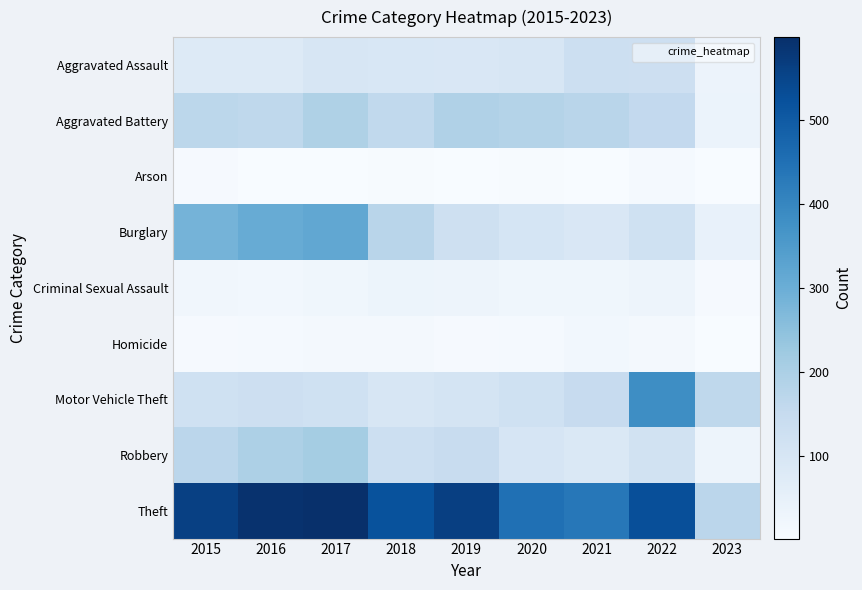

How many data points does each series have?

9